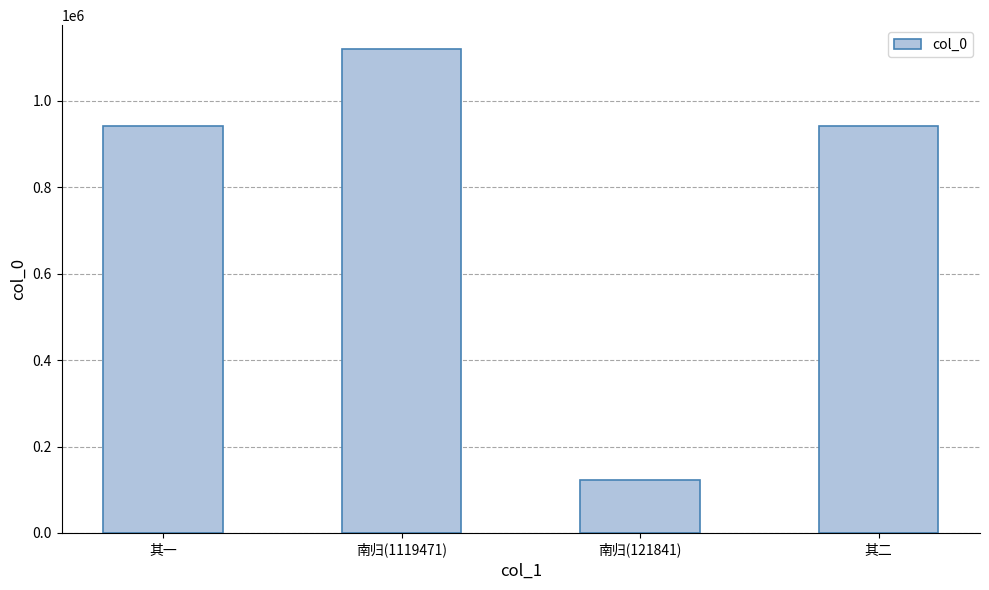

What is the label of the 4th bar from the right?

其一